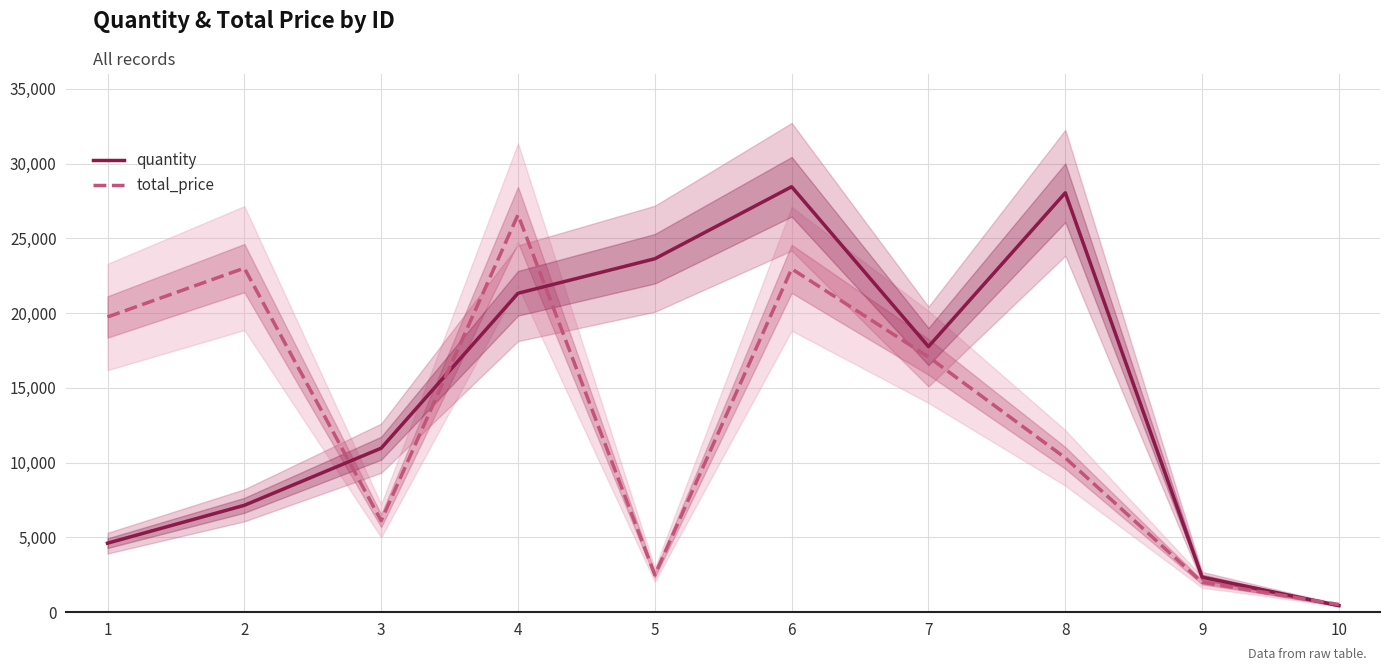

How many intersections are there between quantity and total_price?

4